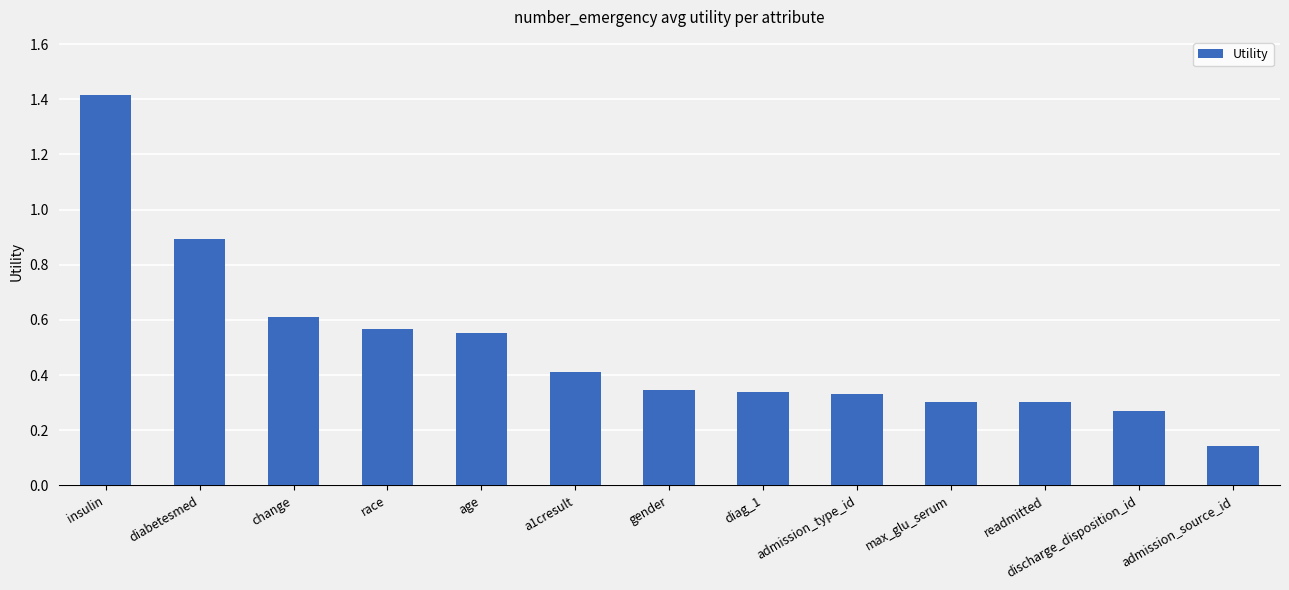

At which category does the chart reach its minimum across all series?

admission_source_id